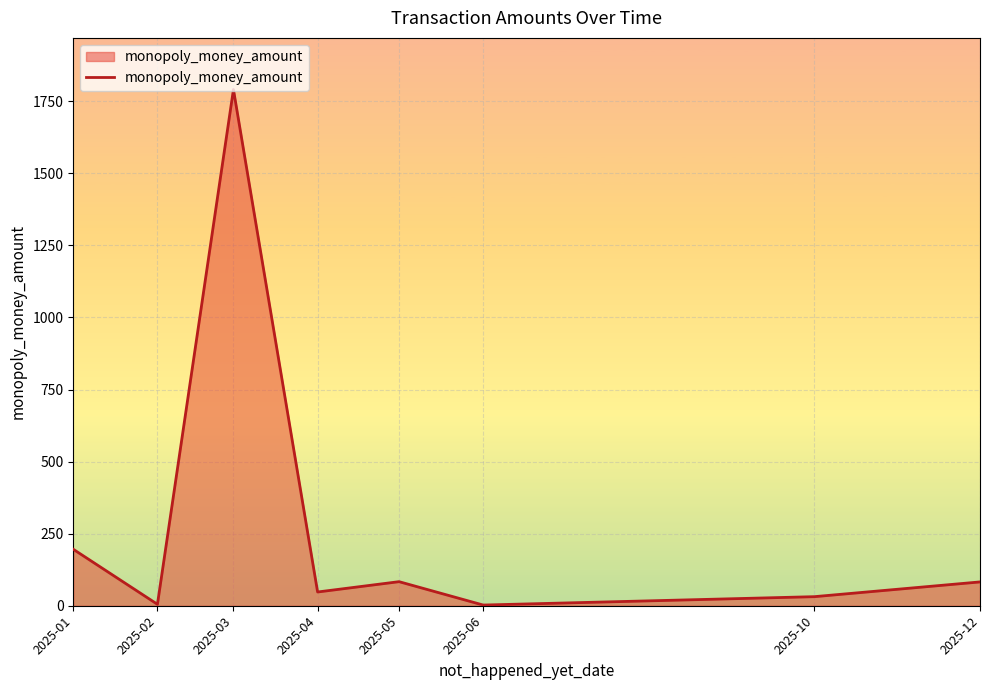

Is it true that the value at 2025-02 is 5.0?

True